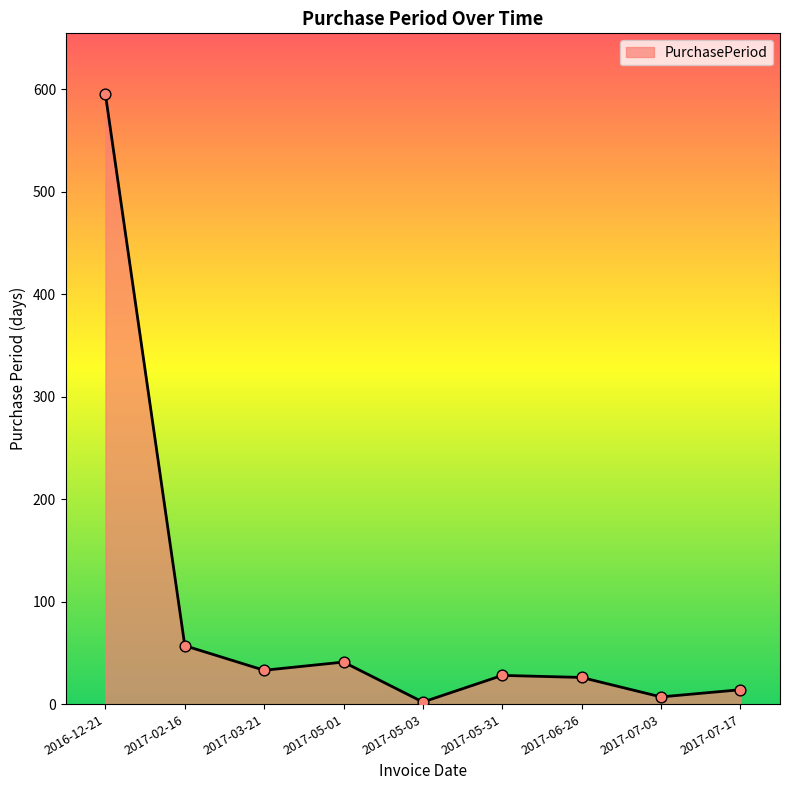

Between 2017-03-21 and 2017-06-26, which is larger?

2017-03-21